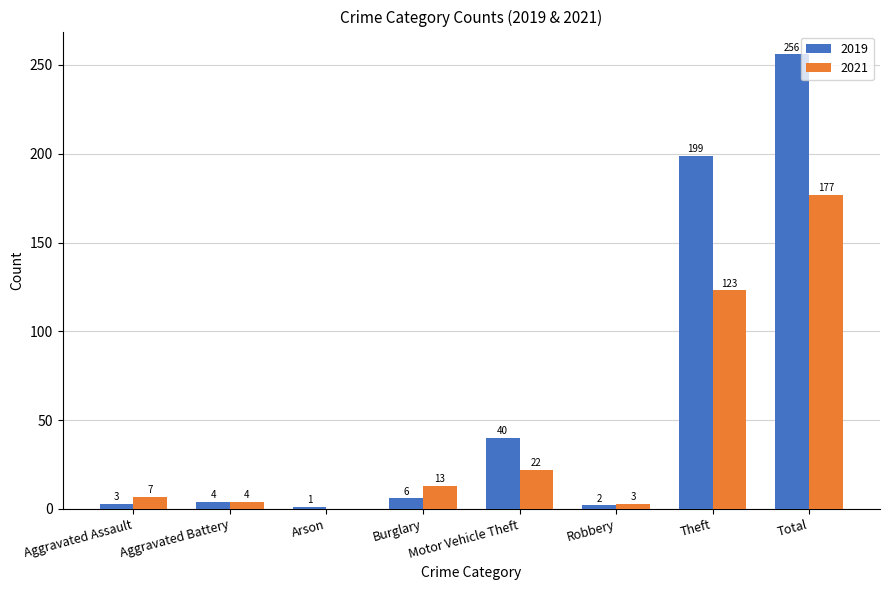

Reading left to right, list all the values displayed in this chart.

2019: Aggravated Assault=3	Aggravated Battery=4	Arson=1	Burglary=6	Motor Vehicle Theft=40	Robbery=2	Theft=199	Total=256
2021: Aggravated Assault=7	Aggravated Battery=4	Arson=0	Burglary=13	Motor Vehicle Theft=22	Robbery=3	Theft=123	Total=177